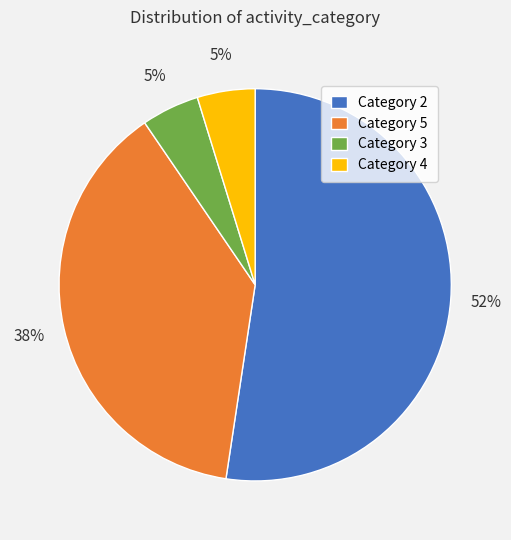

Combined, do Category 2 and Category 3 account for over 50%?

Yes